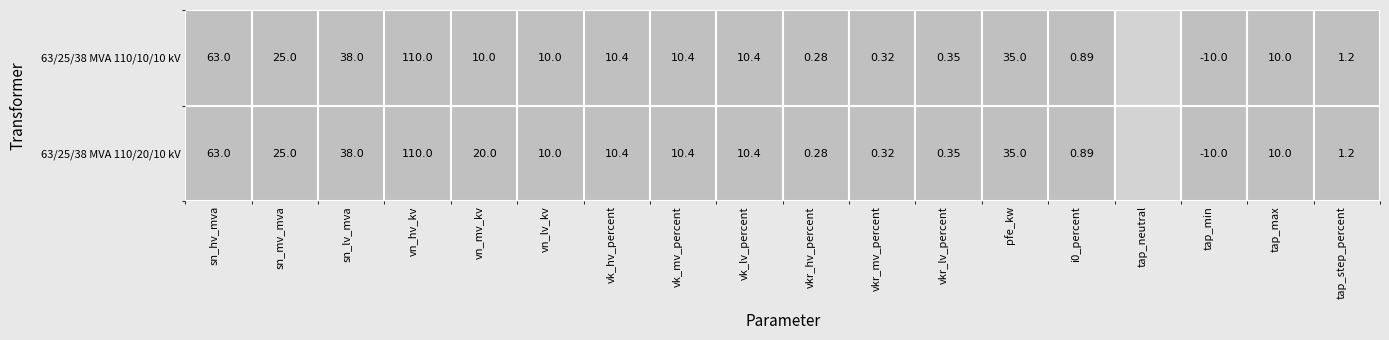

Is it true that 63/25/38 MVA 110/10/10 kV equals 0.3 at 11?

True